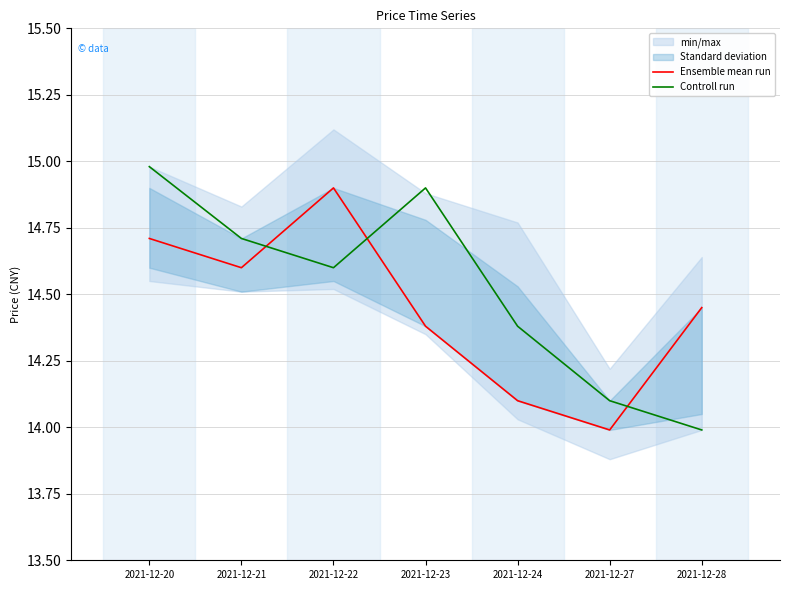

What is the minimum value shown in the chart?

14.0